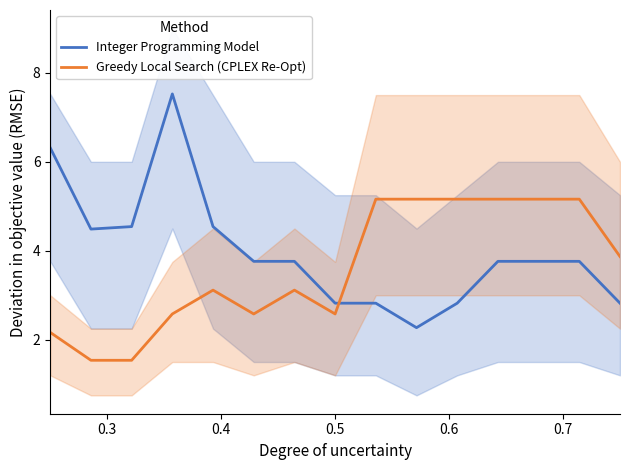

Reading right to left, what are all the values shown in this chart?

Integer Programming Model: 2.8	3.8	3.8	3.8	2.8	2.3	2.8	2.8	3.8	3.8	4.5	7.5	4.5	4.5	6.3
Greedy Local Search (CPLEX Re-Opt): 3.9	5.2	5.2	5.2	5.2	5.2	5.2	2.6	3.1	2.6	3.1	2.6	1.5	1.5	2.2